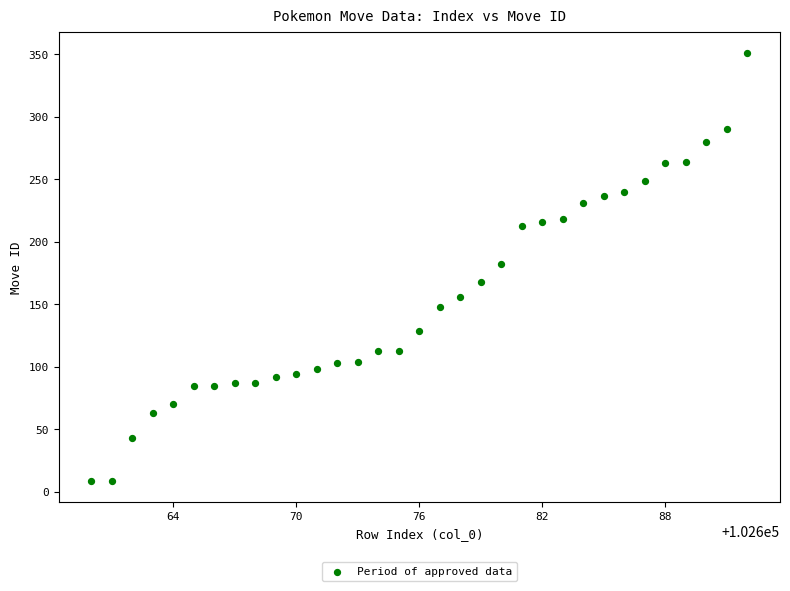

What is the range of Y values (max minus min)?

342